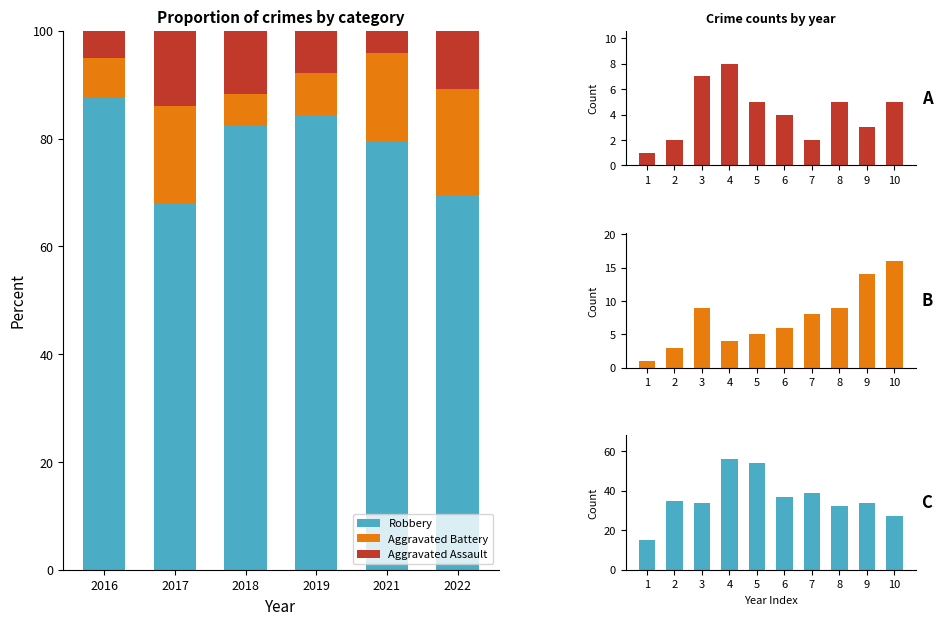

Reading left to right, extract all data points from this chart.

Robbery: 15	35	34	56	54	37	39	32	34	27
Aggravated Battery: 1	3	9	4	5	6	8	9	14	16
Aggravated Assault: 1	2	7	8	5	4	2	5	3	5